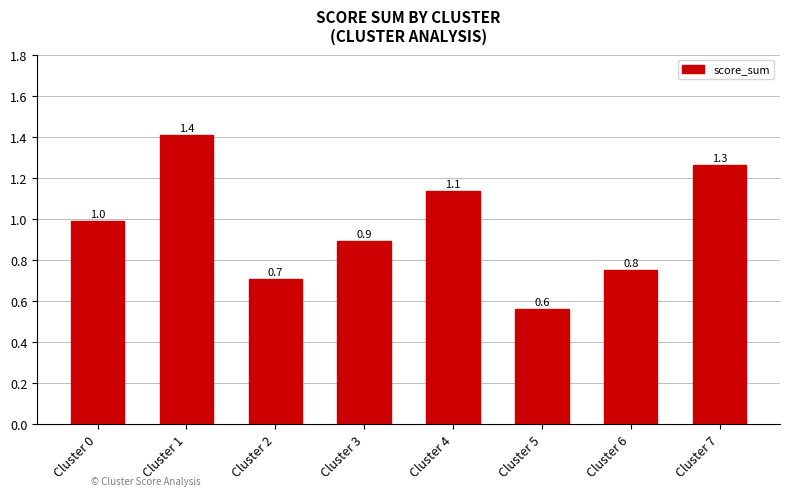

Reading left to right, what are all the values shown in this chart?

Cluster 0=1.0	Cluster 1=1.4	Cluster 2=0.7	Cluster 3=0.9	Cluster 4=1.1	Cluster 5=0.6	Cluster 6=0.8	Cluster 7=1.3